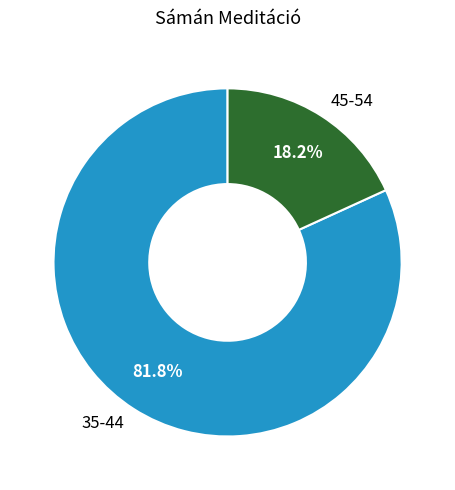

Rank the categories by value from lowest to highest.

45-54, 35-44